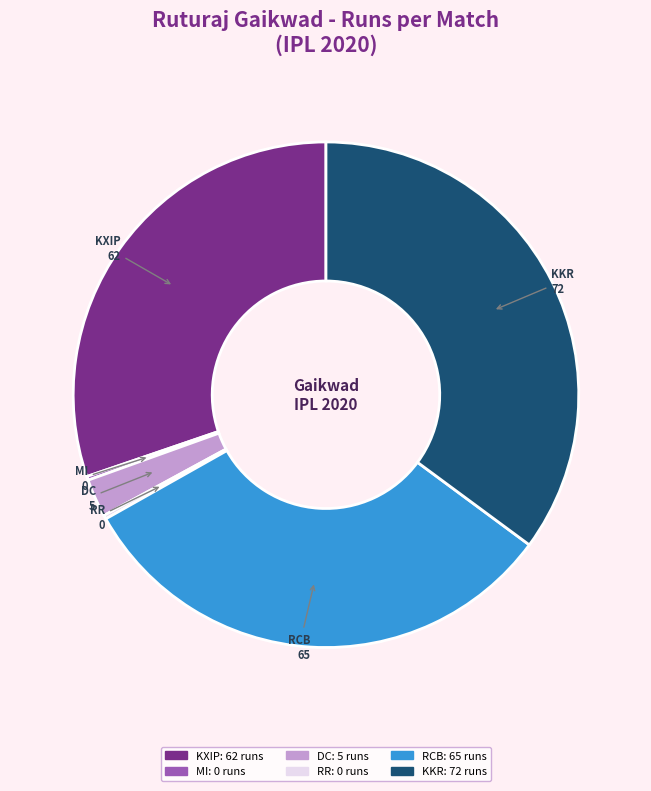

Is there a majority slice in this chart?

No